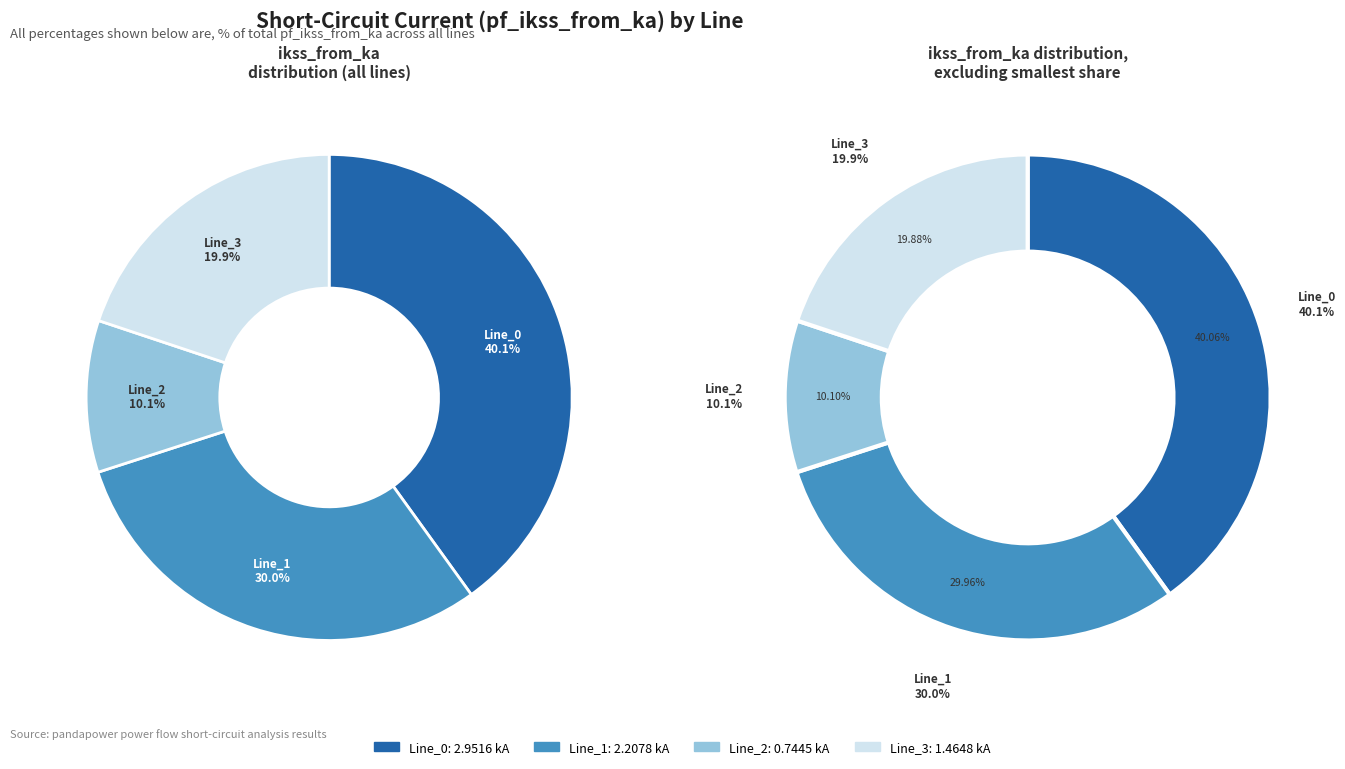

How many segments does this pie chart have?

4